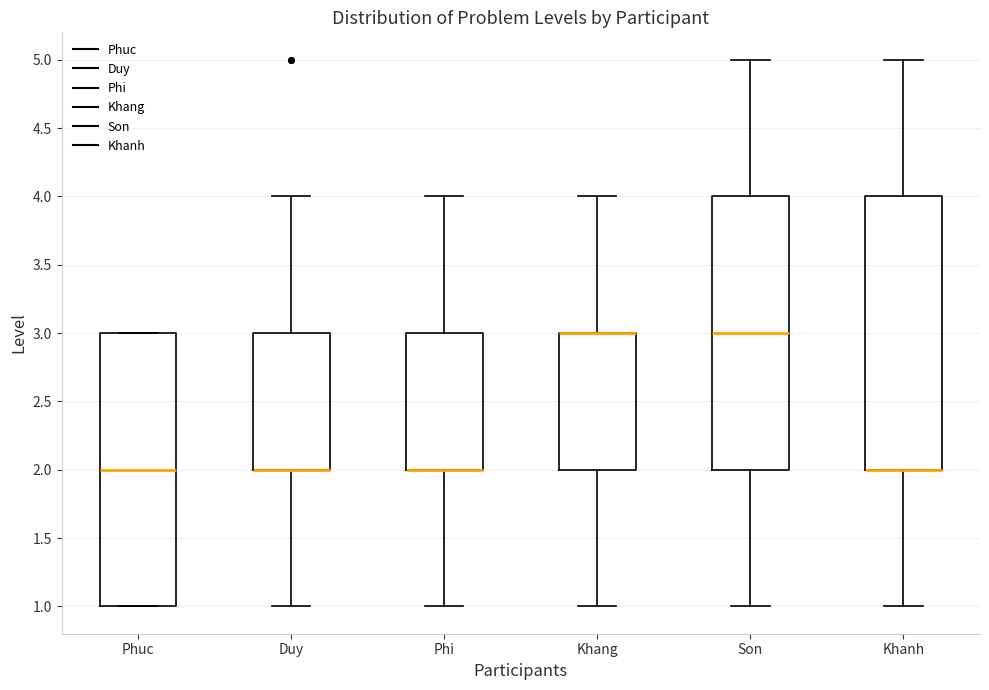

Reading left to right, transcribe this box plot: for each box, give where its median line is, the range the box spans, and where its two whiskers end, as read against the y-axis. The values are not printed on the chart, so give them approximately, as read against the axis.

Phuc: median 2, box 1 to 3, whiskers 1 to 3
Duy: median 2 (drawn on the box's lower edge), box 2 to 3, whiskers 1 to 4
Phi: median 2 (drawn on the box's lower edge), box 2 to 3, whiskers 1 to 4
Khang: median 3 (drawn on the box's upper edge), box 2 to 3, whiskers 1 to 4
Son: median 3, box 2 to 4, whiskers 1 to 5
Khanh: median 2 (drawn on the box's lower edge), box 2 to 4, whiskers 1 to 5